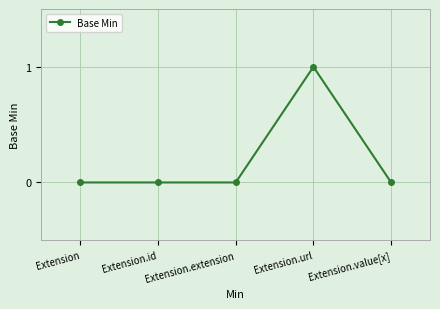

What is the label of the 2nd point from the right?

Extension.url